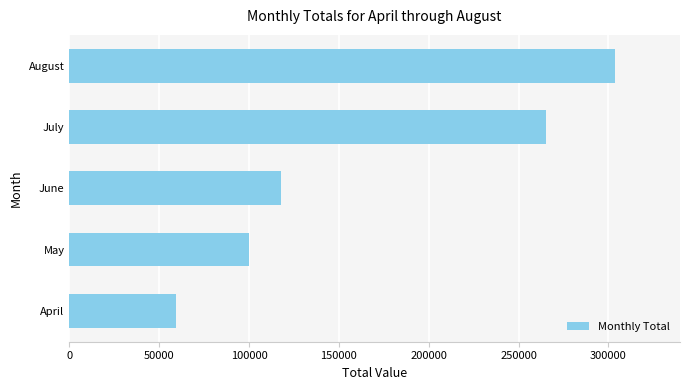

What is the average value?

169231